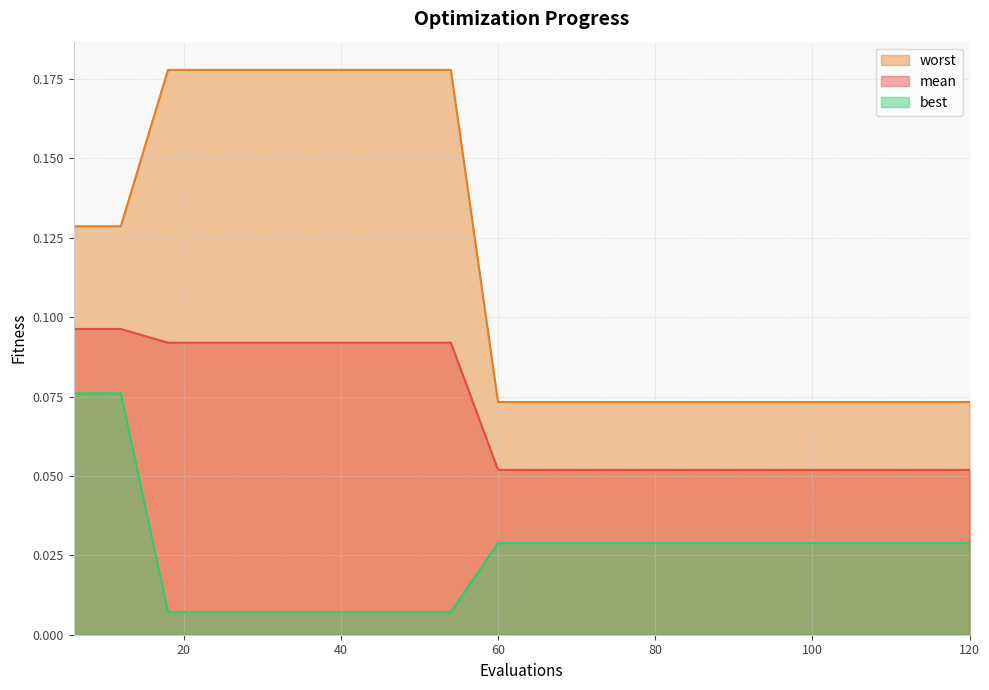

Between 30 and 66, which series saw the biggest shift?

worst